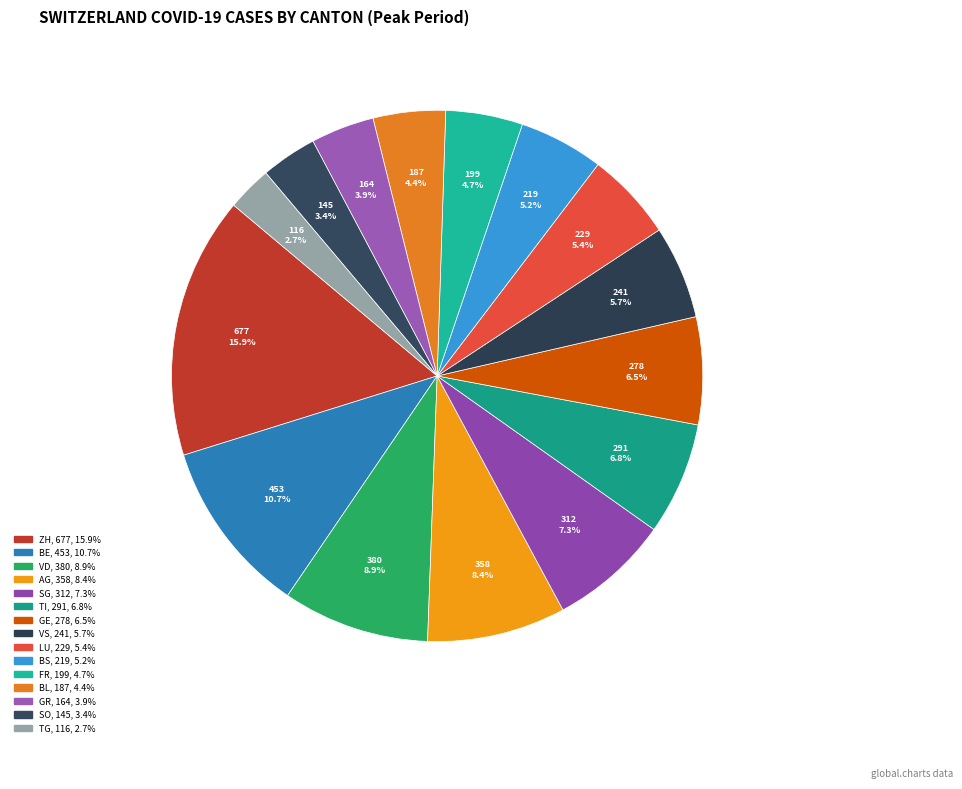

The SO slice represents 3% of the pie. True or false?

True